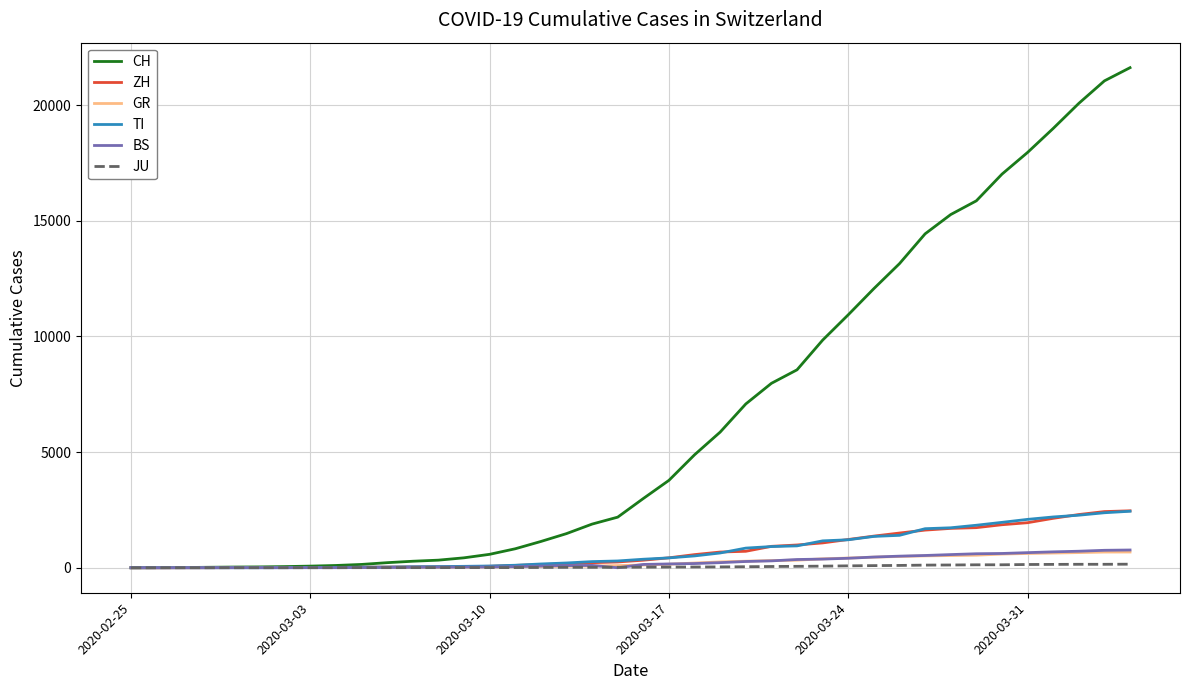

What is the maximum value shown in the chart?

21617